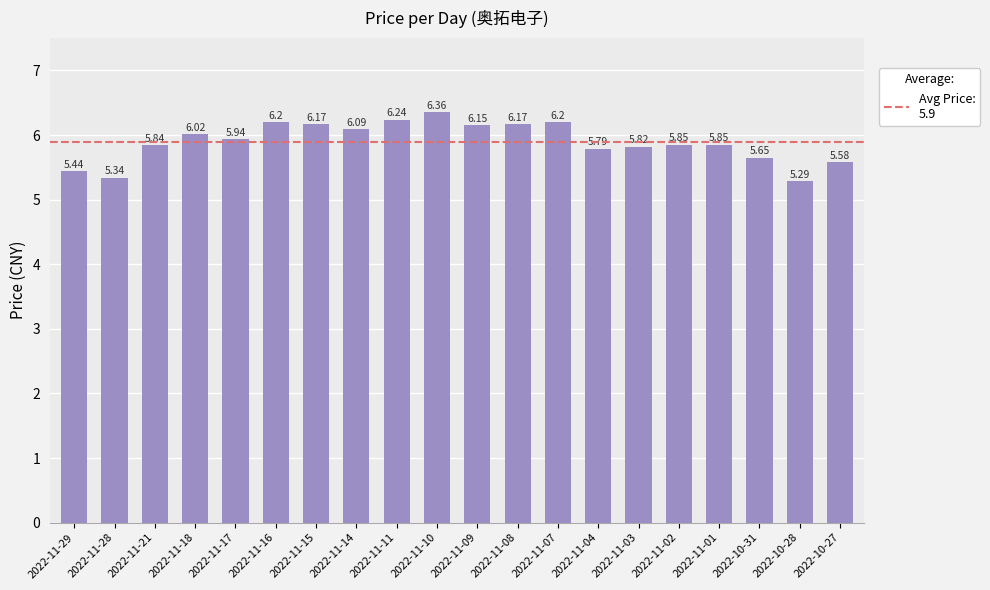

What is the label of the 17th bar from the right?

2022-11-18